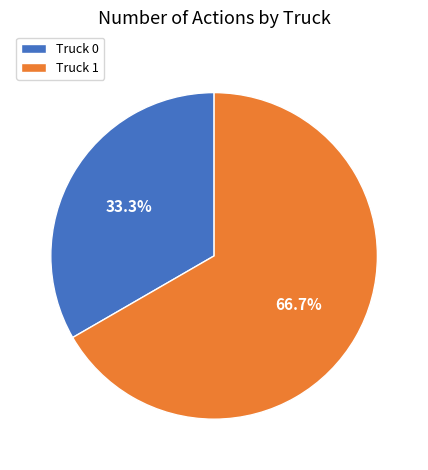

What is the smallest slice in the pie chart?

Truck 0